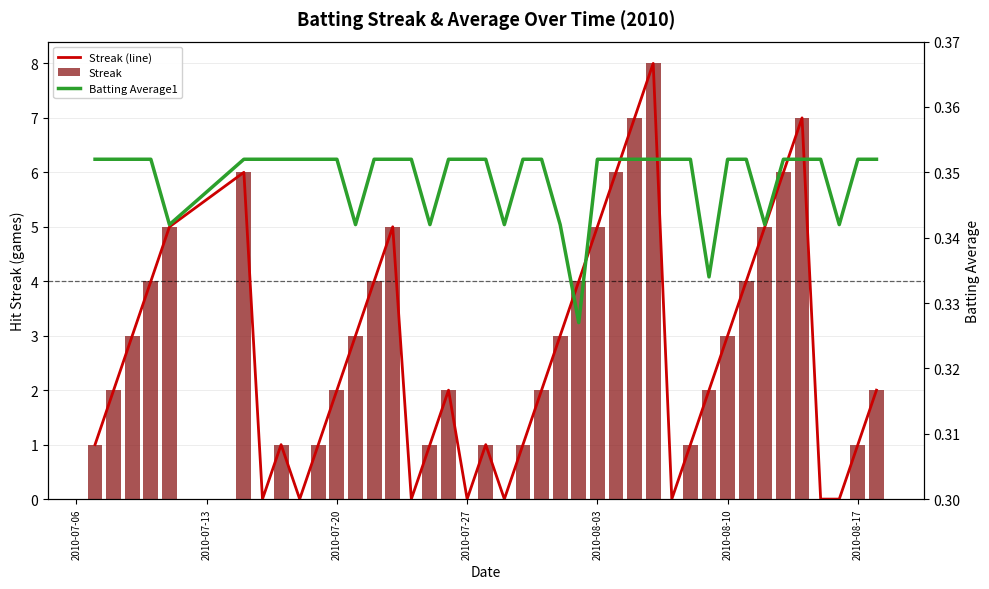

What is the highest value of the Streak series?

8